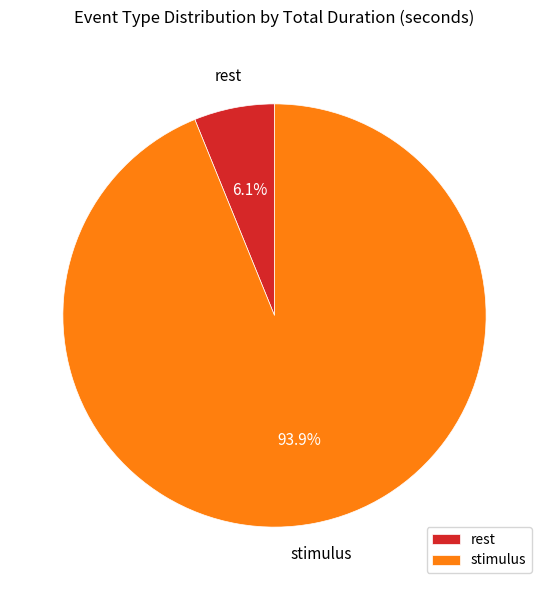

Is it true that rest is 1% of the pie?

False